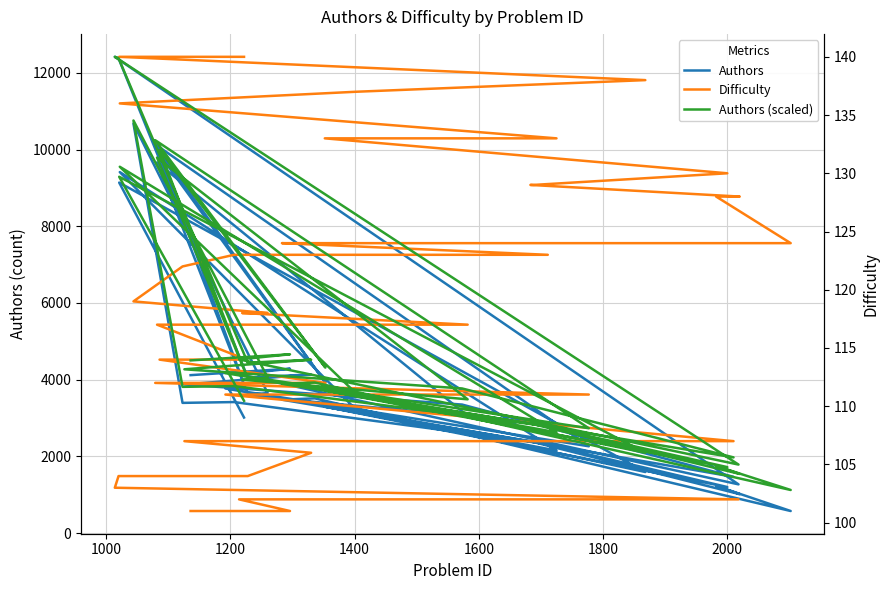

What is the sum of all Authors (scaled) values?

4594.5